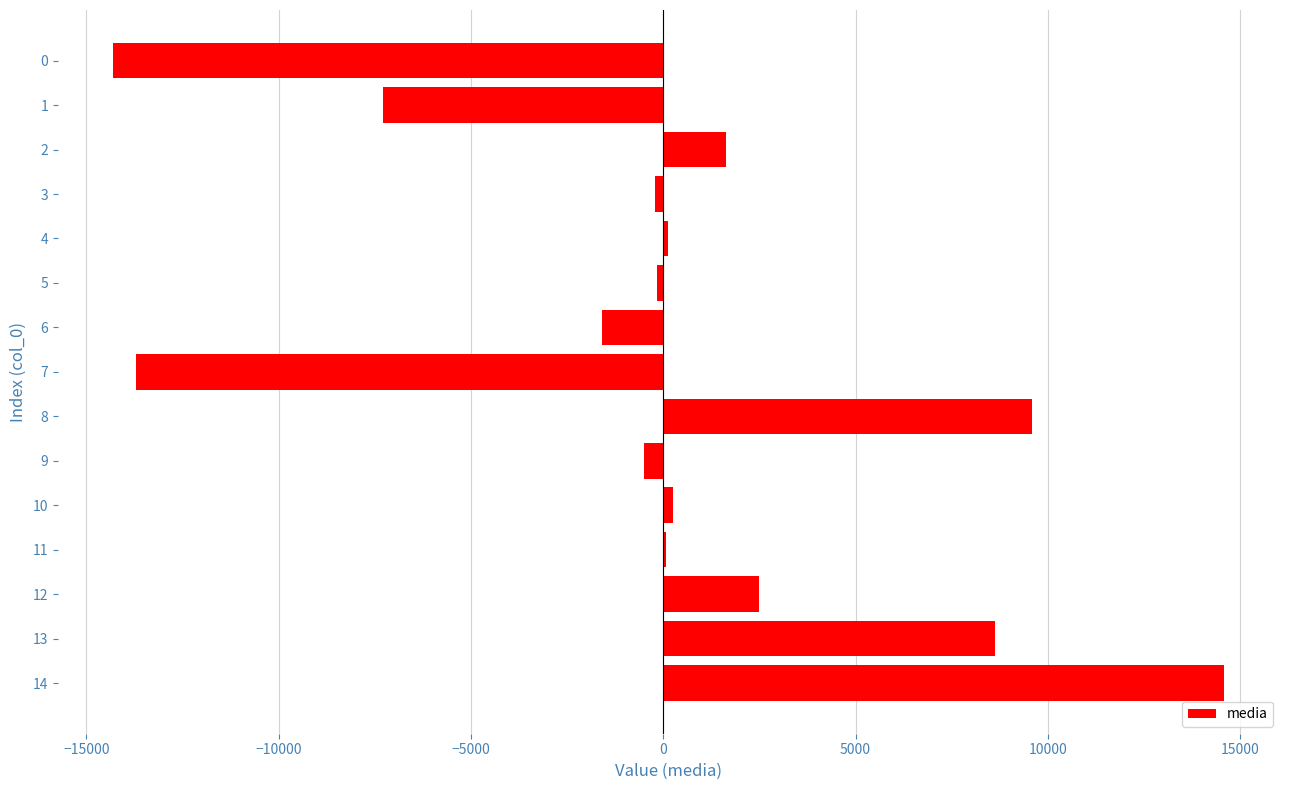

What is the average value?

-24.7